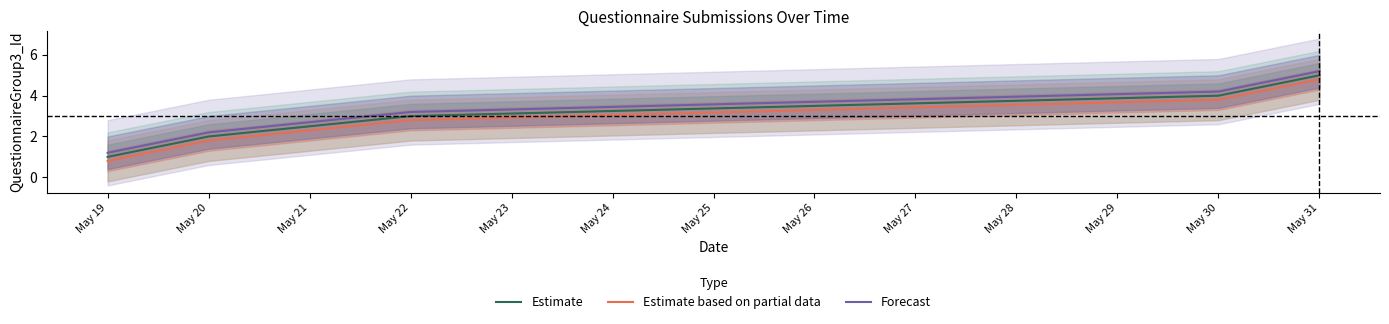

What is the difference between the maximum and minimum values in the Estimate series?

4.0